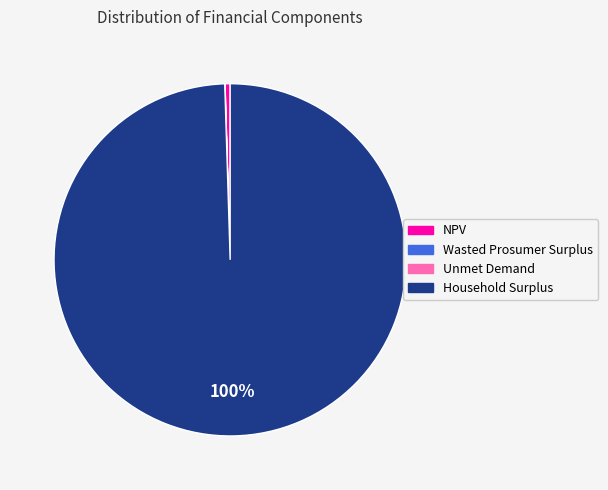

To the nearest percent, what percentage of the pie is Household Surplus?

100%